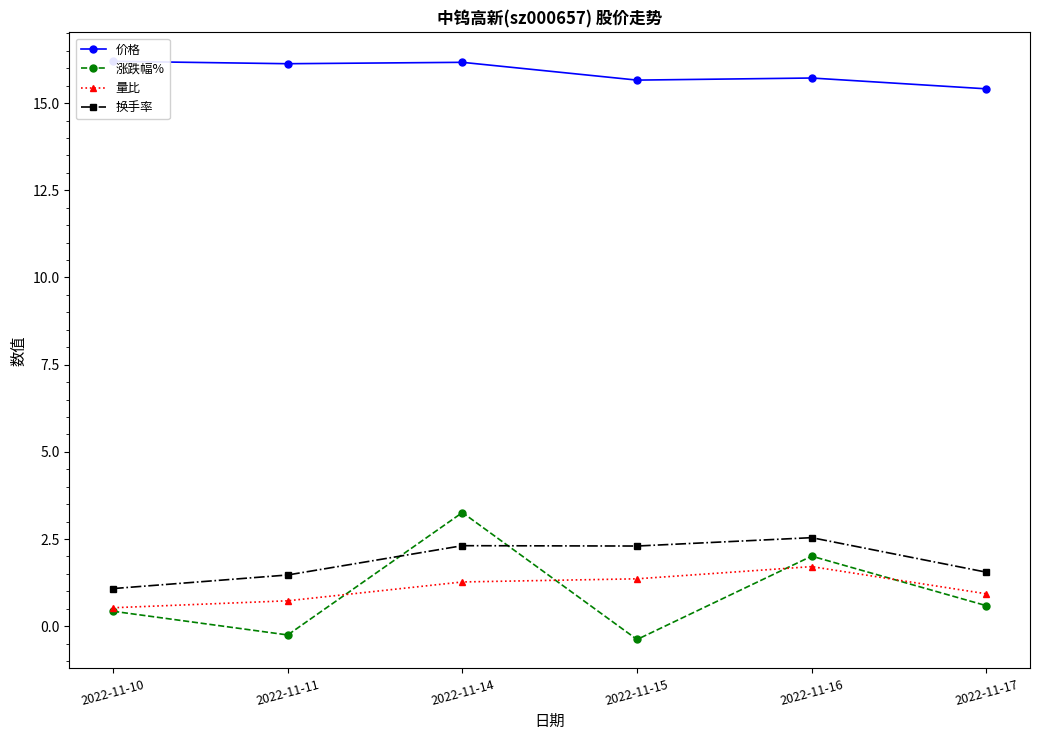

What are all the series names shown in the legend?

价格, 涨跌幅%, 量比, 换手率